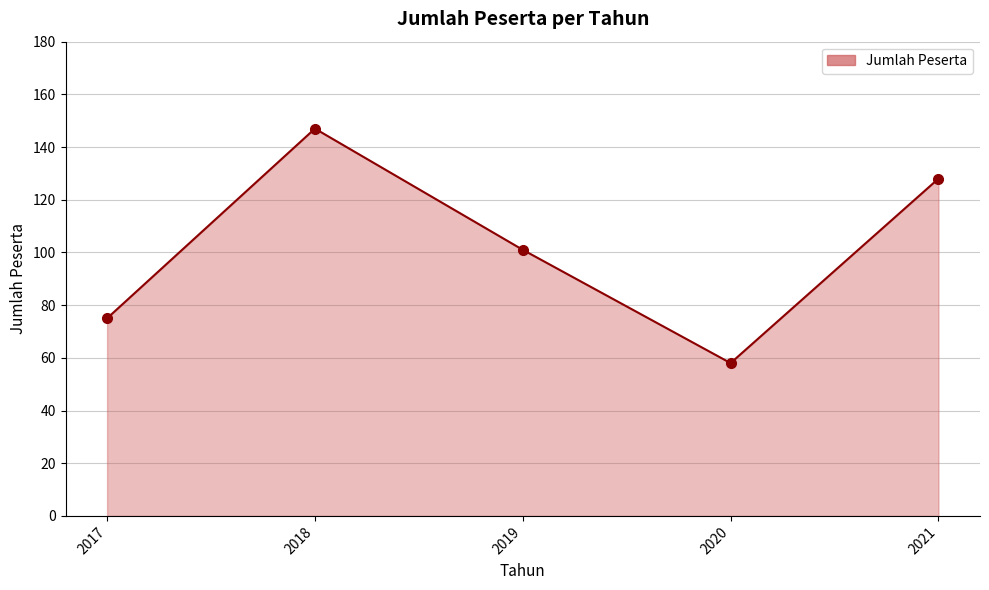

Count the number of categories in the chart.

5